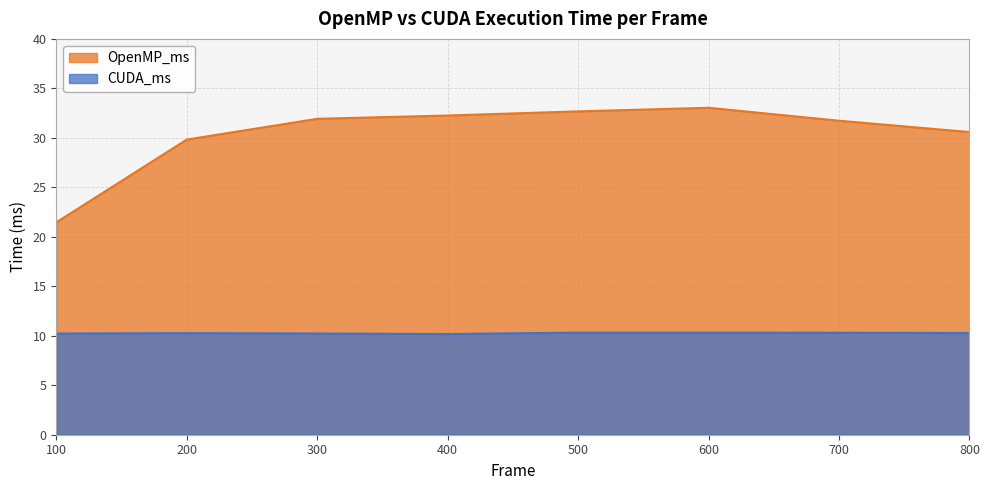

Which label corresponds to the largest value in the chart?

600